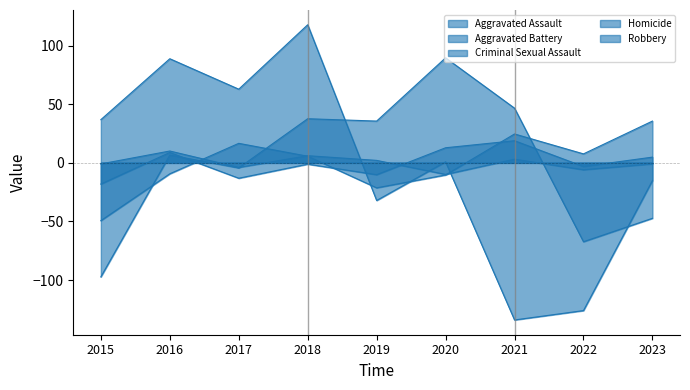

Between 2015 and 2016, which is larger?

2016